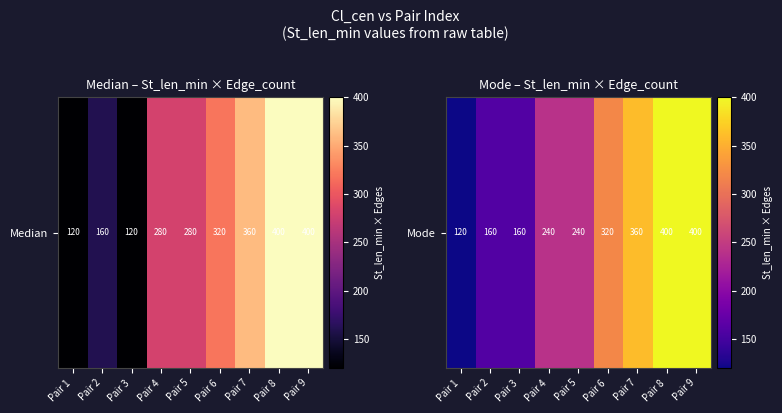

Reading right to left, extract all data points from this chart.

Pair 9=400	Pair 8=400	Pair 7=360	Pair 6=320	Pair 5=240	Pair 4=240	Pair 3=160	Pair 2=160	Pair 1=120